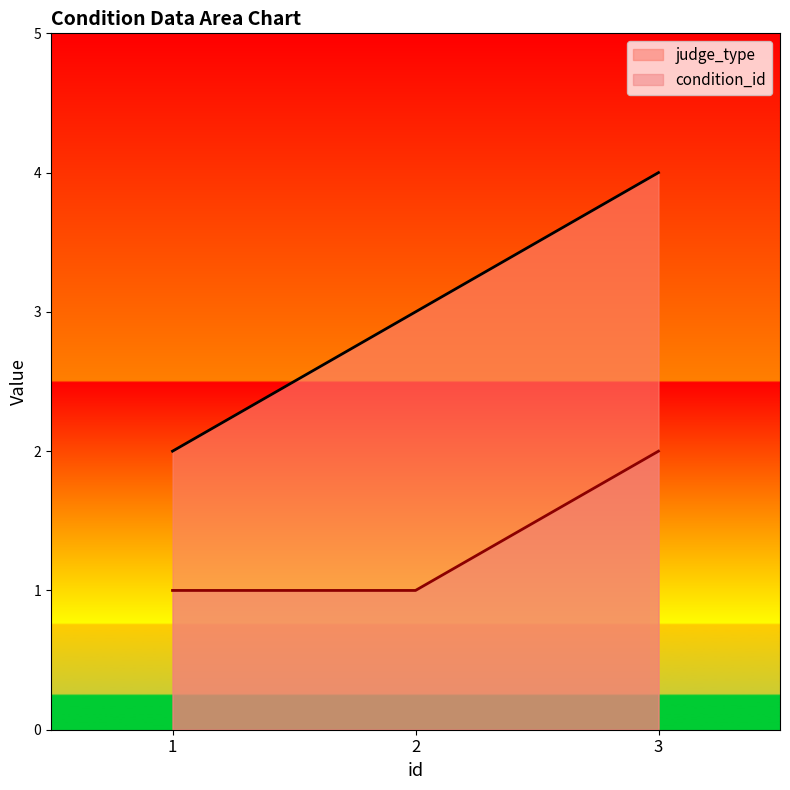

What is the average value of the judge_type series?

3